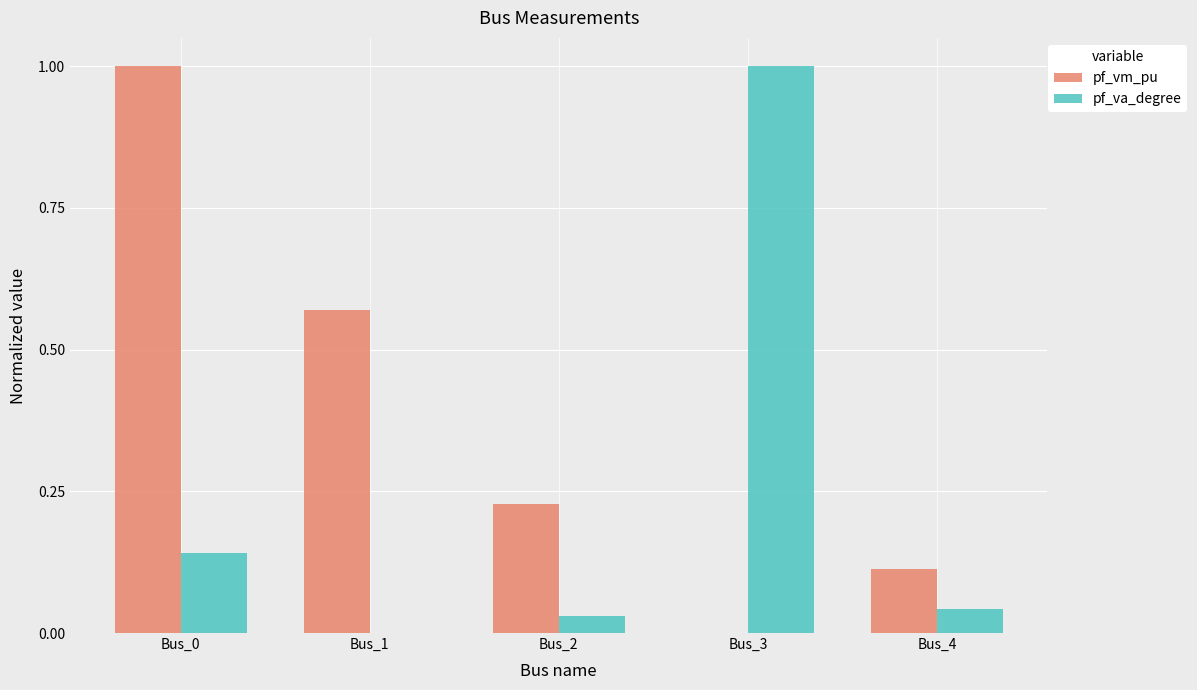

What is the sum of all pf_vm_pu values?

1.9